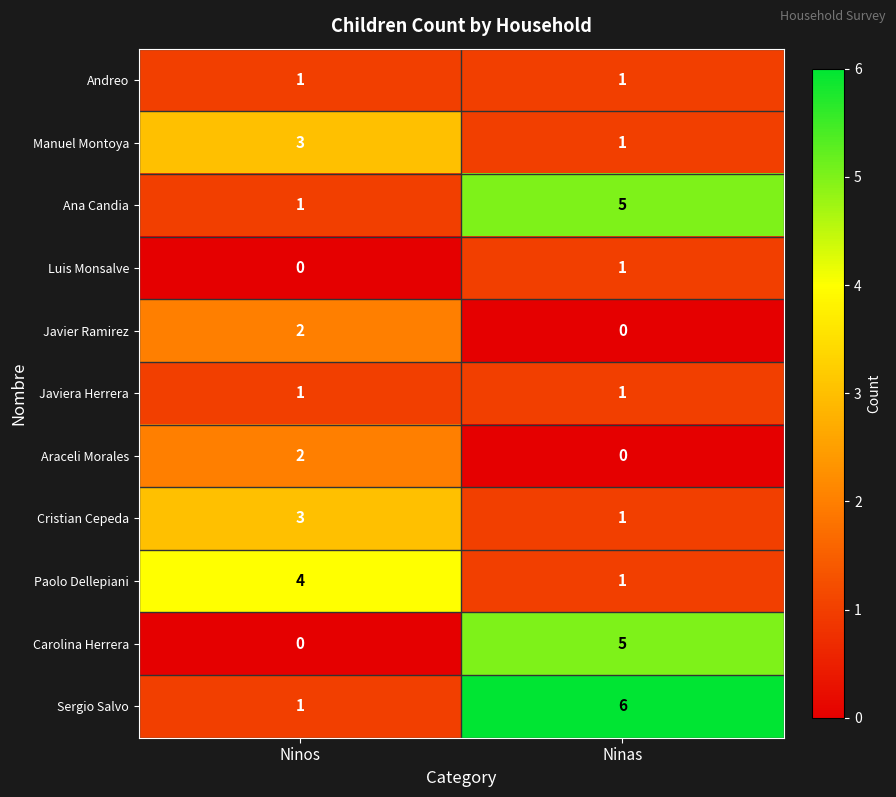

What is the difference between the maximum and minimum values in the Sergio Salvo series?

5